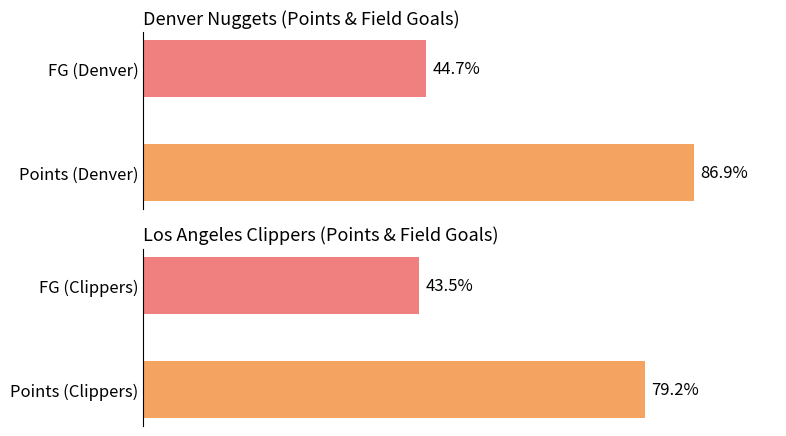

What is the spread (max minus min) of values at 1?

1.2